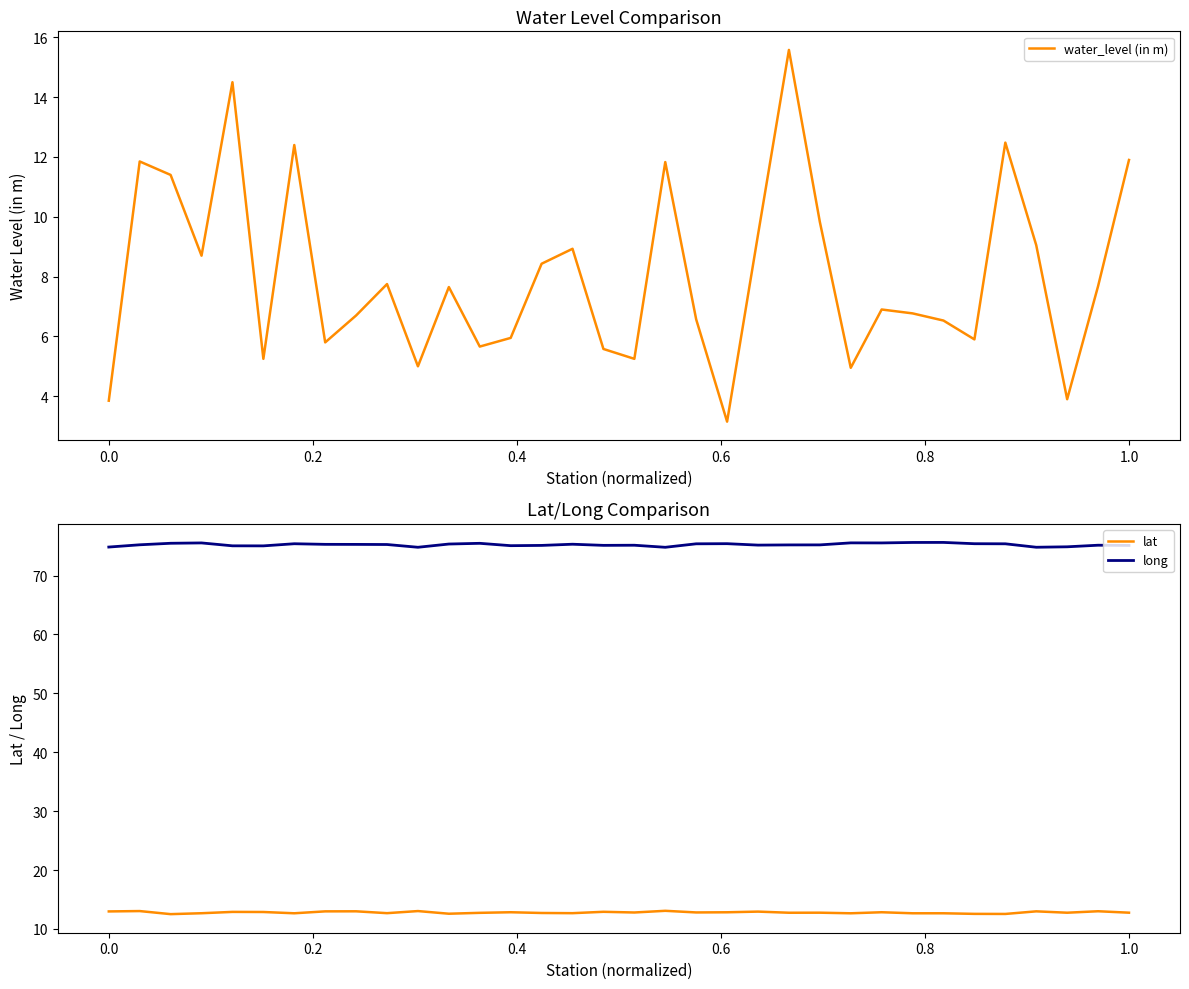

What is the maximum value for long?

75.6